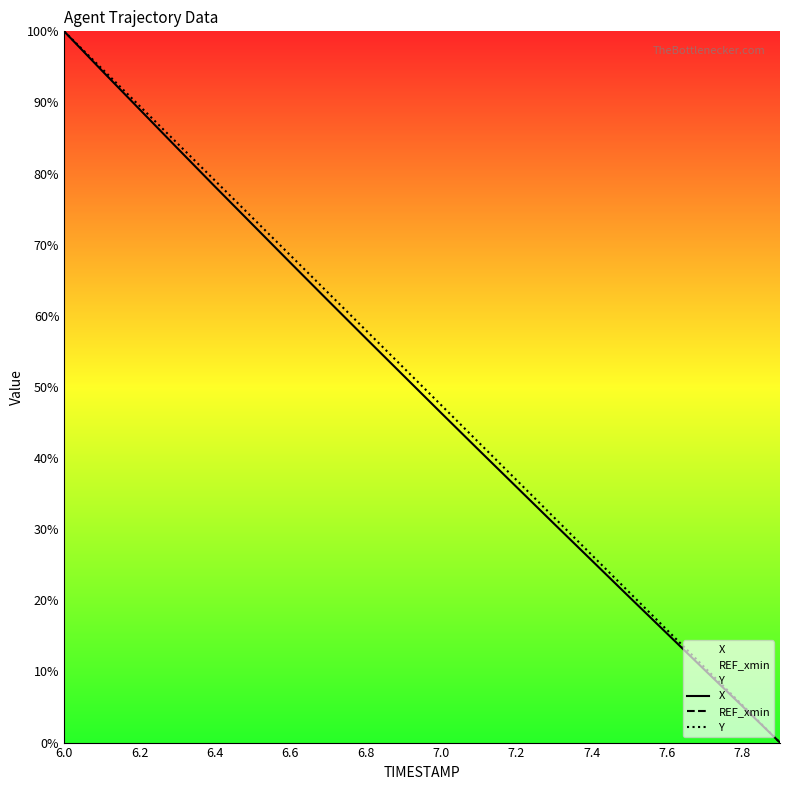

At how many categories does at least one series exceed 19?

16